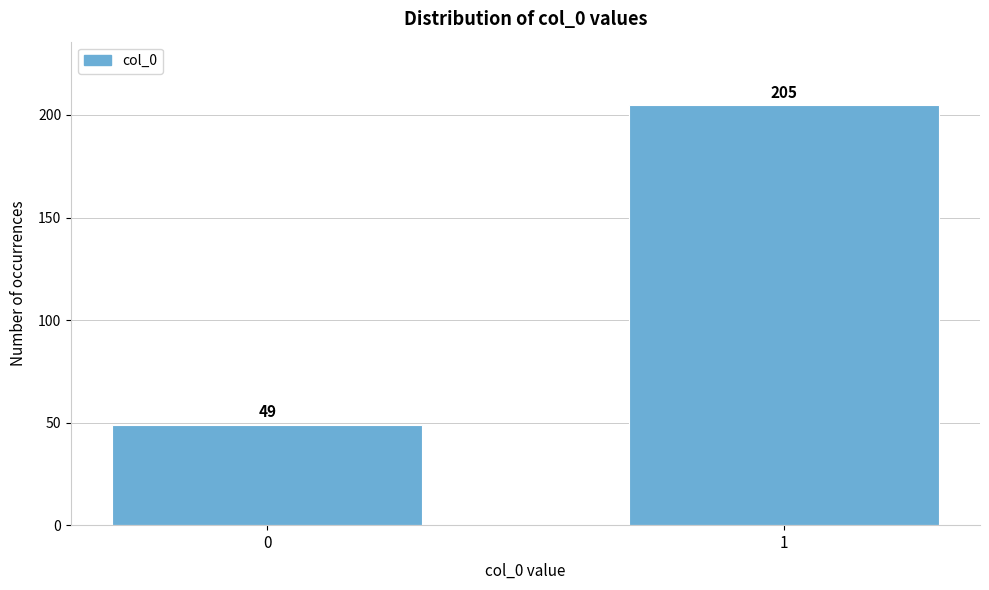

Reading right to left, list all the values displayed in this chart.

205	49